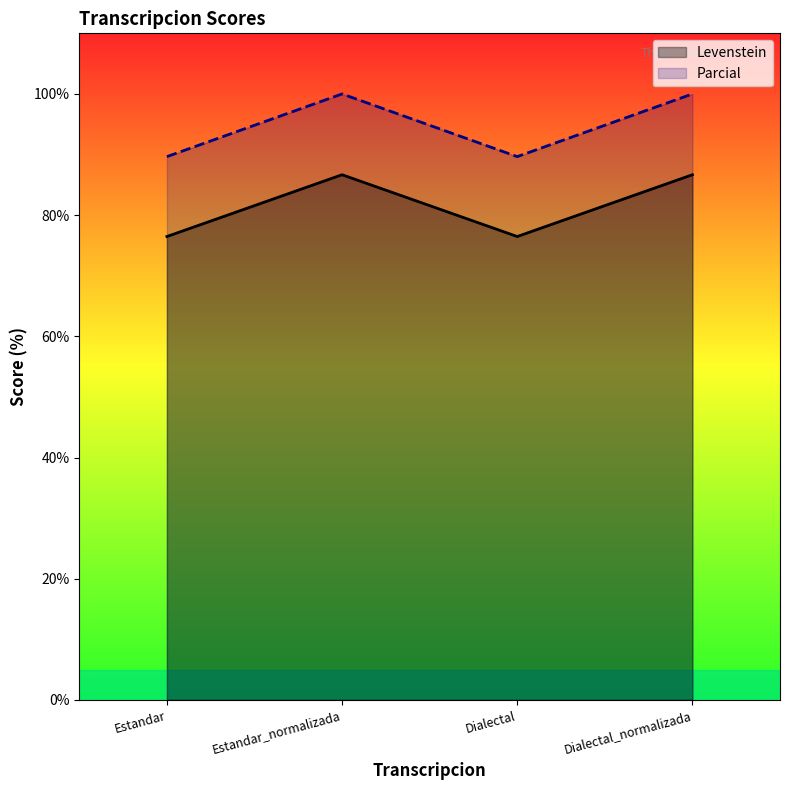

True or false: Parcial and Levenstein intersect in this chart.

False